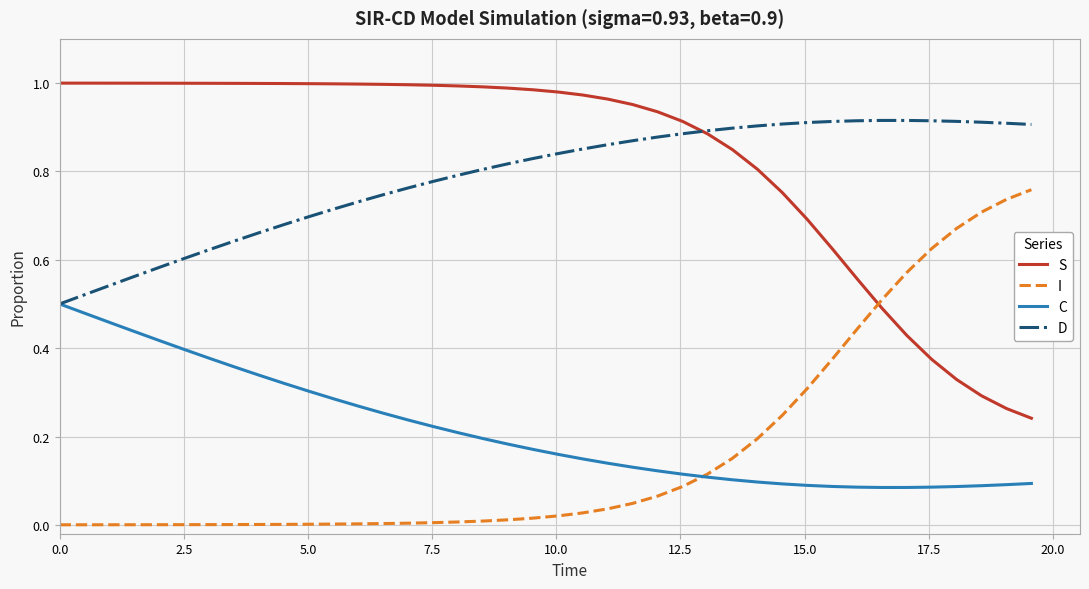

List the series in order of their peak value, highest first.

S, D, I, C